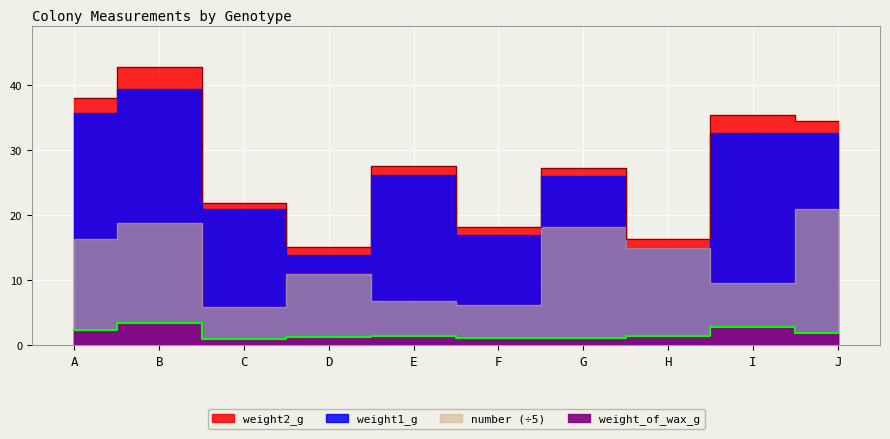

What is the value of the weight_of_wax_g point at the 9th from the left?

2.8